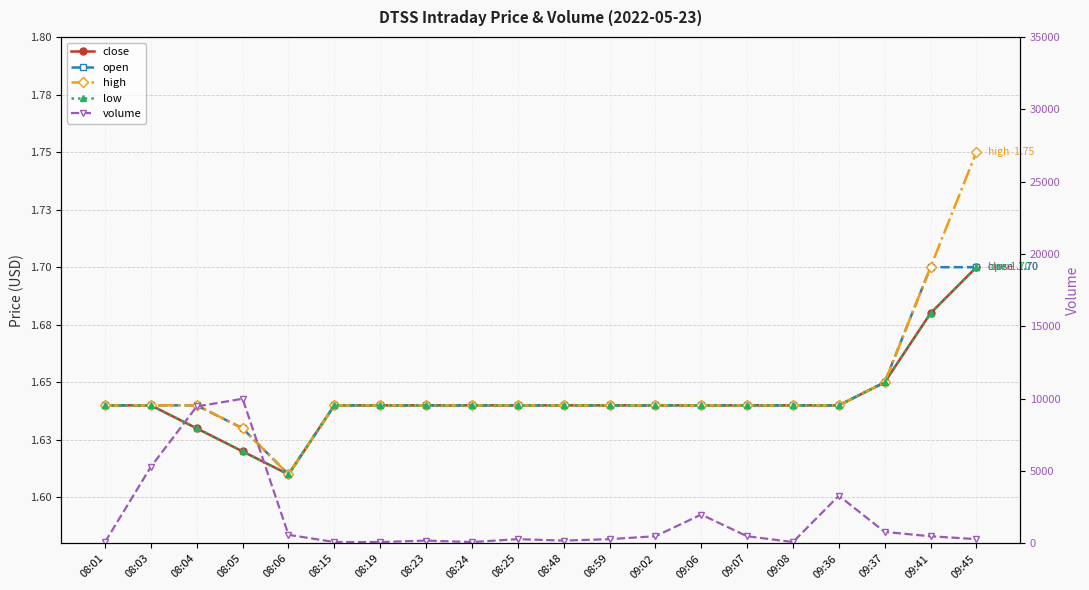

How many distinct data groups are displayed?

5